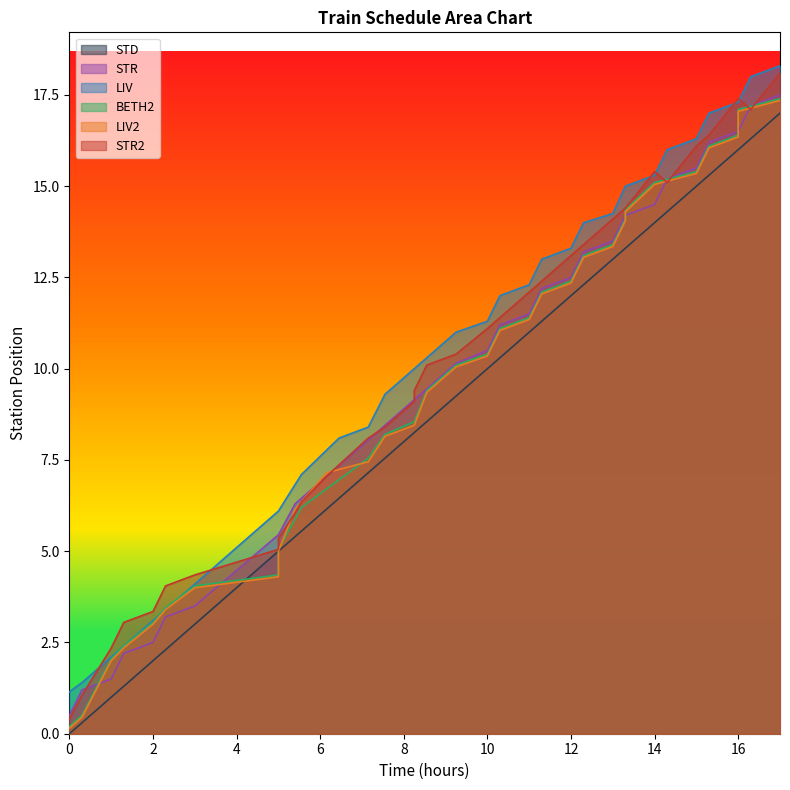

How many values are above zero?

35